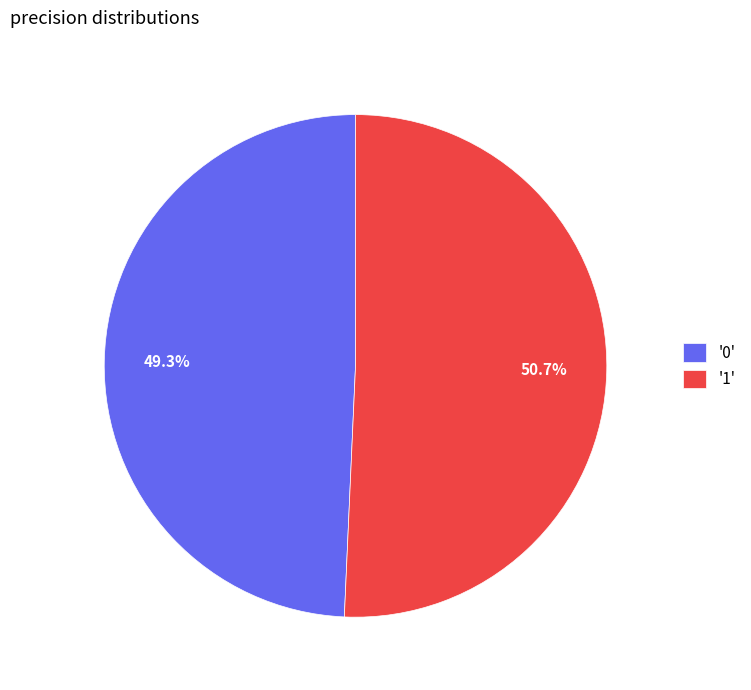

Rank the categories by value from highest to lowest.

'1', '0'